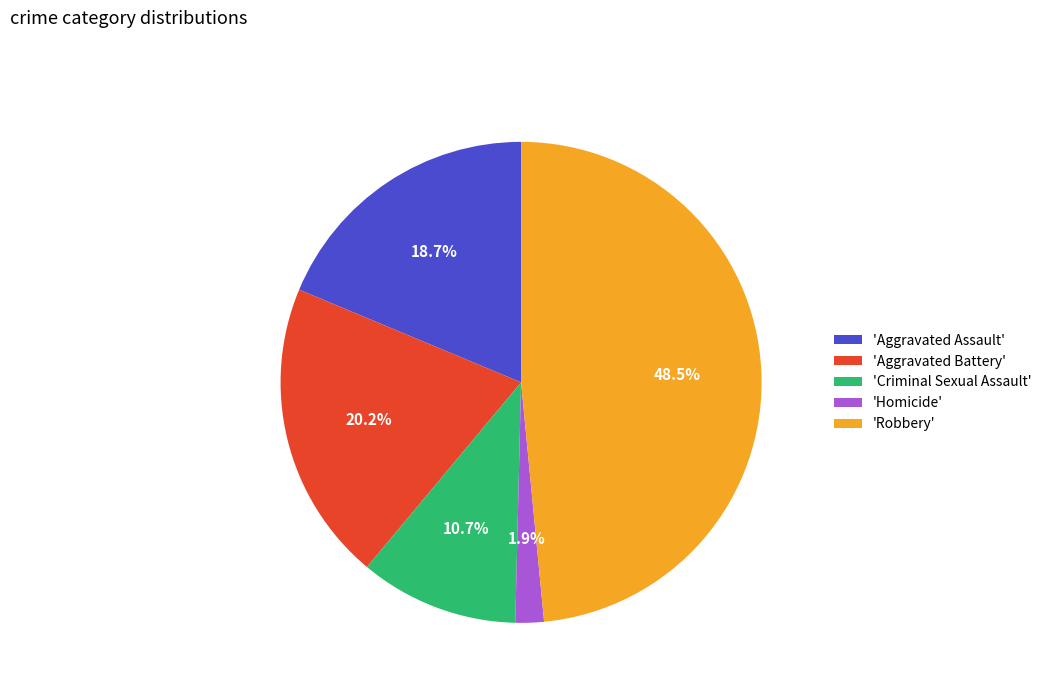

What percentage is NOT represented by 'Robbery'?

51.5%